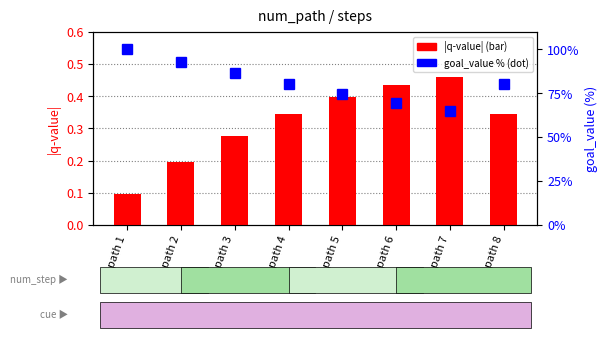

What is the difference between the goal_value (%) values at path 6 and path 1?

30.4